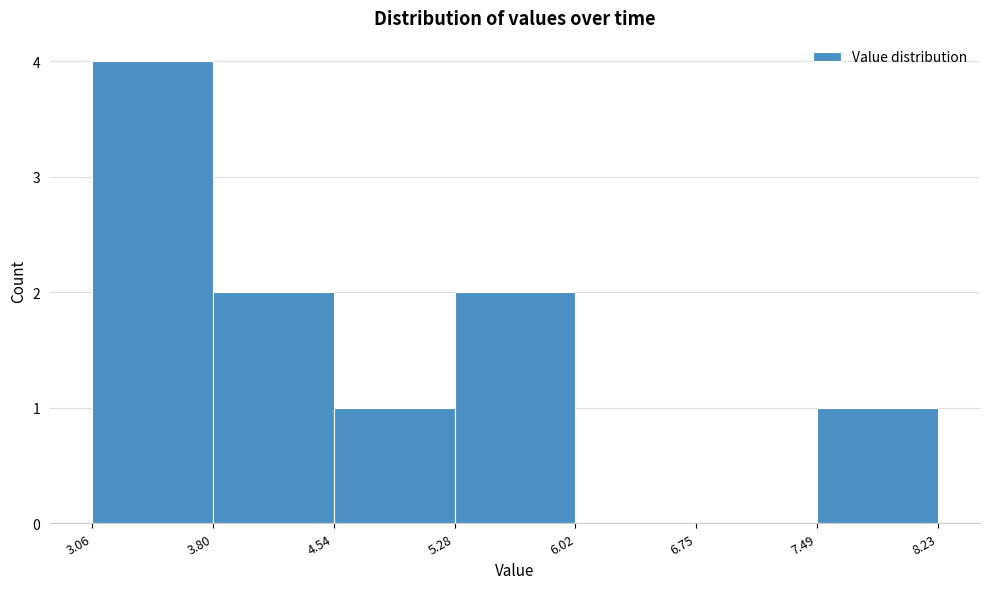

Reading left to right, list every bar in this chart as the range it spans on the x-axis followed by its height. The values are not printed on the chart, so give them approximately, as read against the axis.

3.06 to 3.80: 4
3.80 to 4.54: 2
4.54 to 5.28: 1
5.28 to 6.02: 2
6.02 to 6.75: 0
6.75 to 7.49: 0
7.49 to 8.23: 1